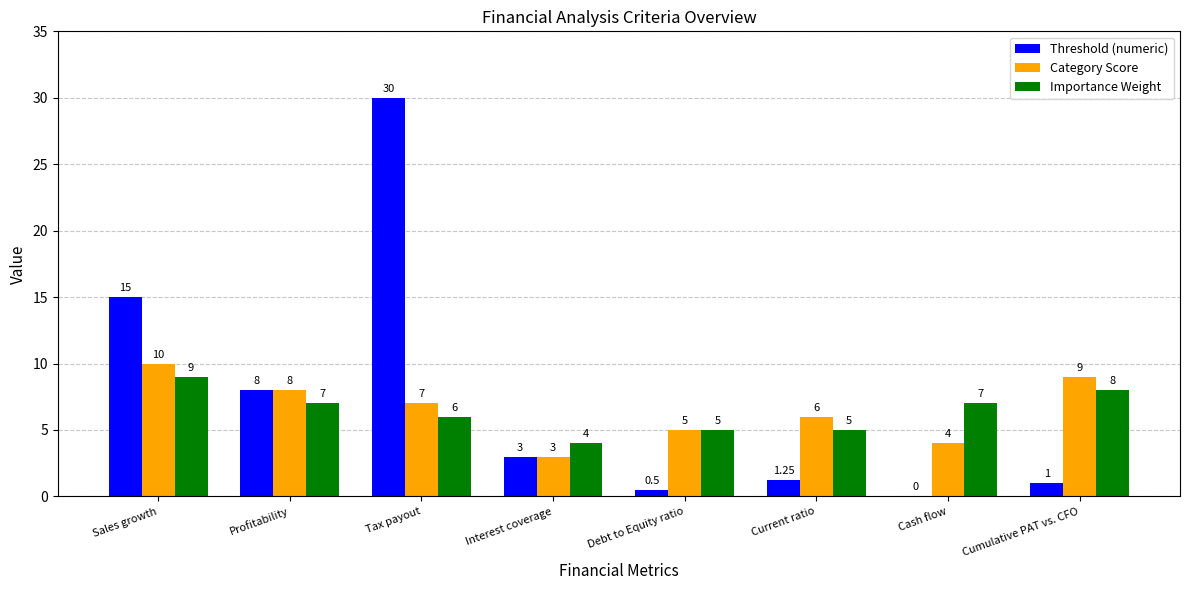

Which series changed the most between Debt to Equity ratio and Current ratio?

Category Score